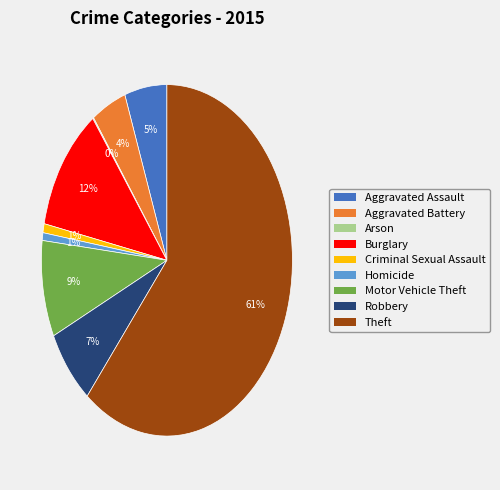

To the nearest percent, what is the combined percentage of Burglary and Robbery?

19%